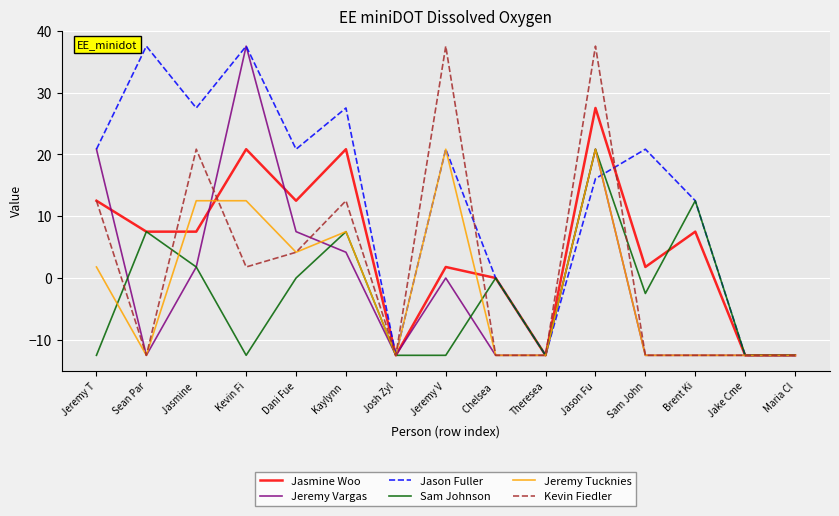

What is the maximum value for Kevin Fiedler?

37.5